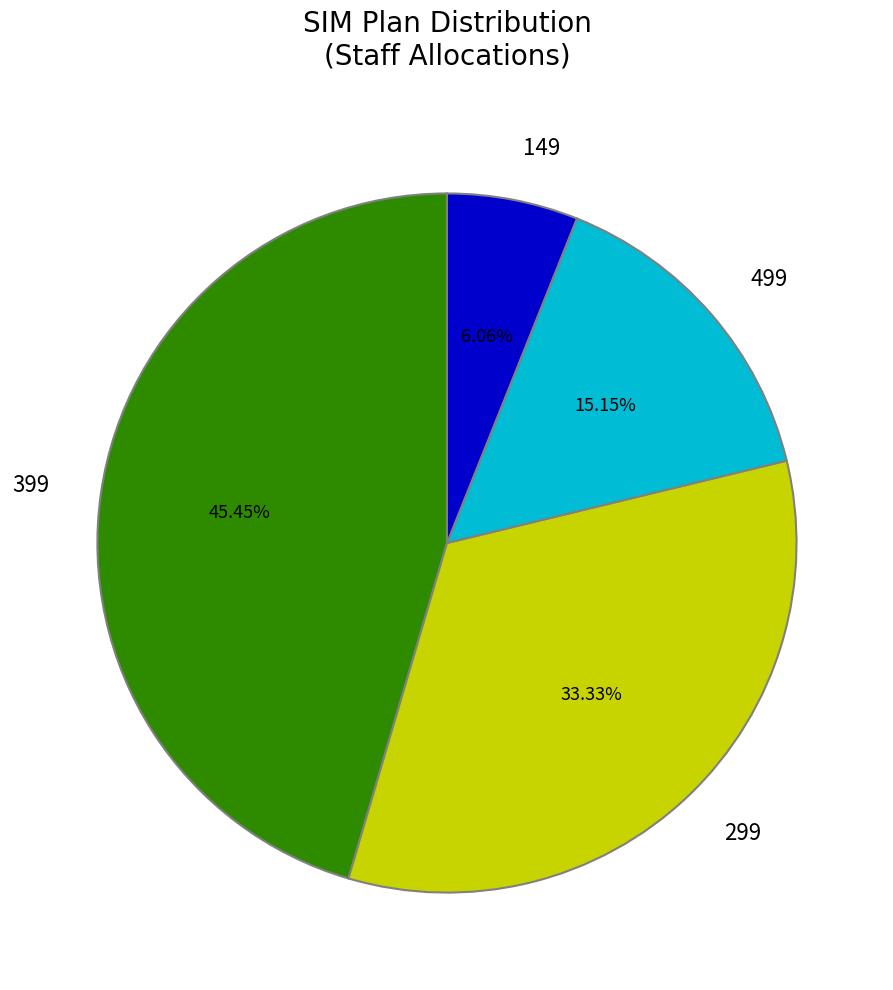

To the nearest percent, what is the average slice percentage?

25%